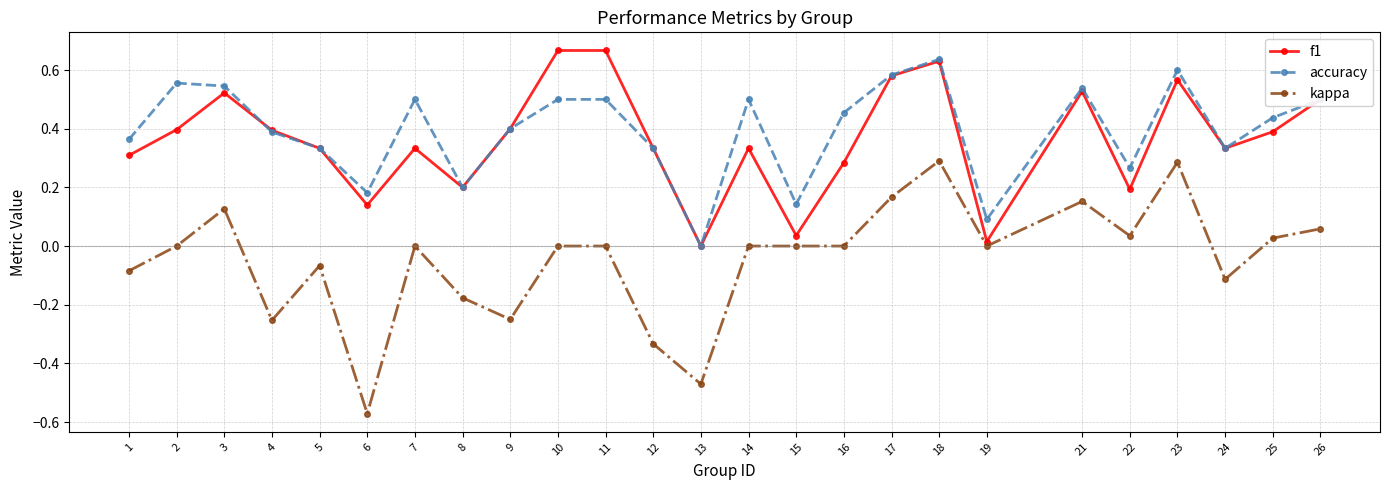

List the series in order of their peak value, highest first.

f1, accuracy, kappa